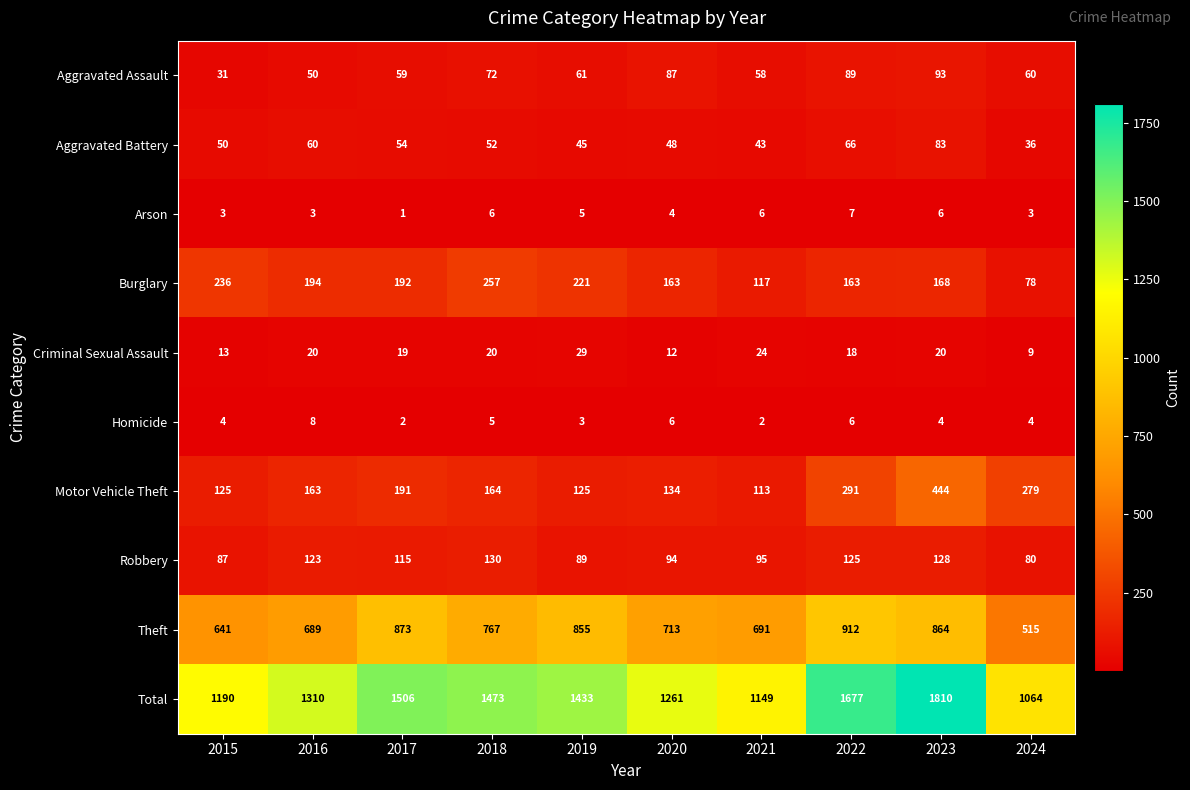

The value of Burglary at 2015 is 157. True or false?

False